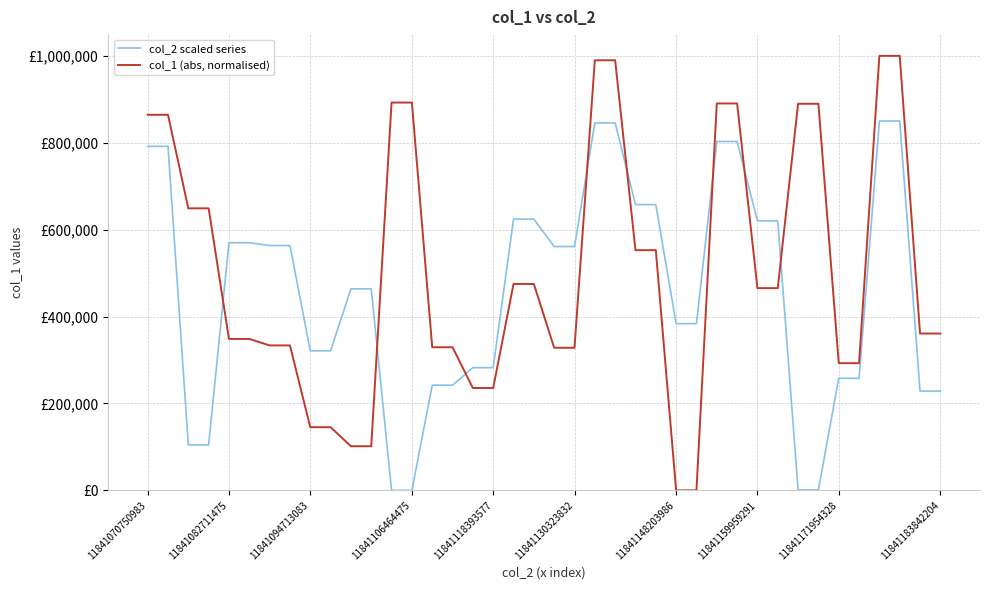

Does the chart have visible grid lines?

Yes